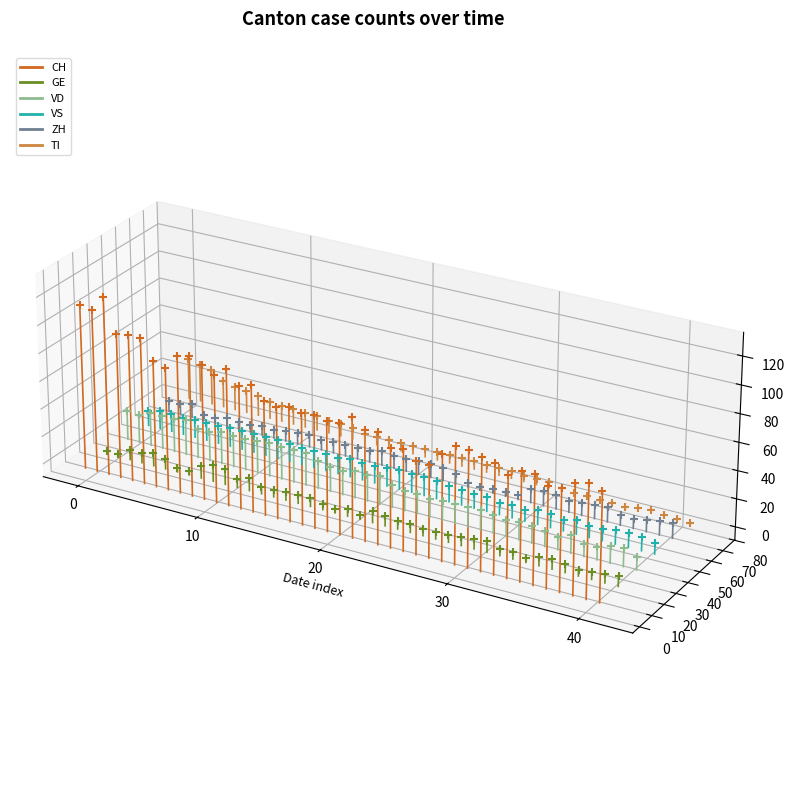

Which series contains the highest Y value?

CH